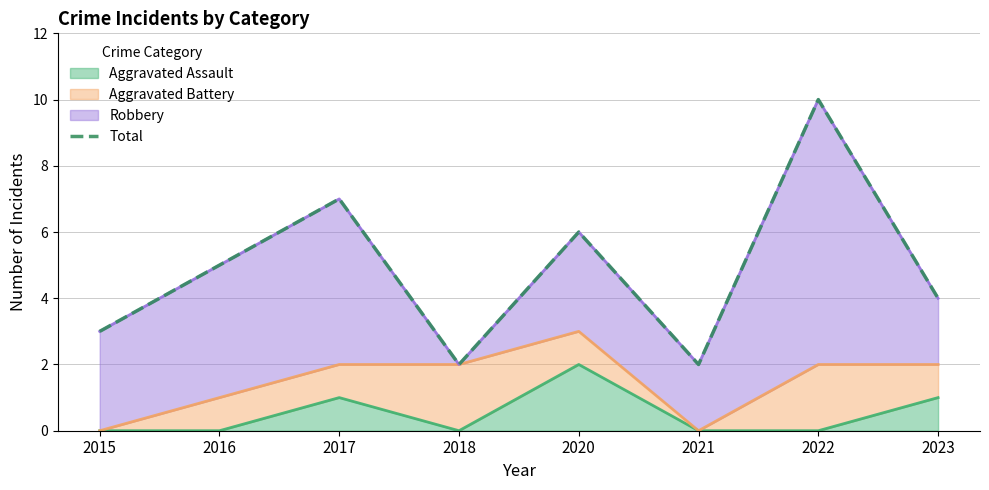

List the labels in order of value, largest first.

2022, 2017, 2020, 2016, 2023, 2015, 2018, 2021